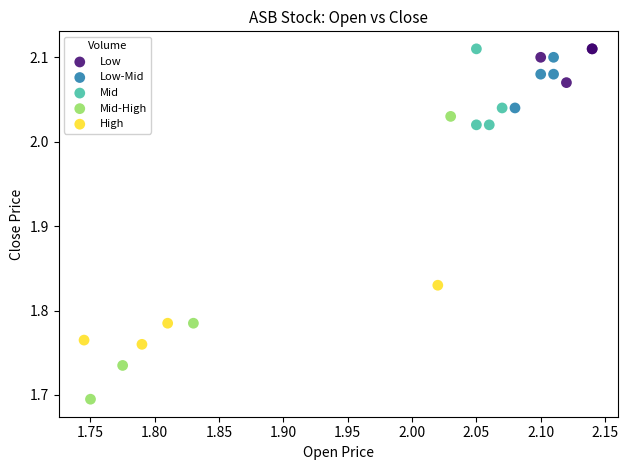

Which series has the widest spread of Y values?

Mid-High